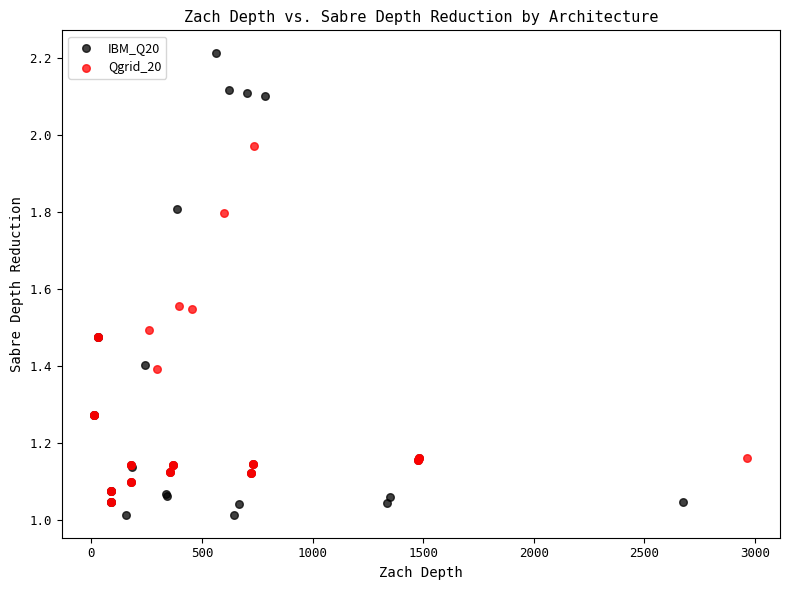

Which series reaches the maximum Y coordinate?

IBM_Q20